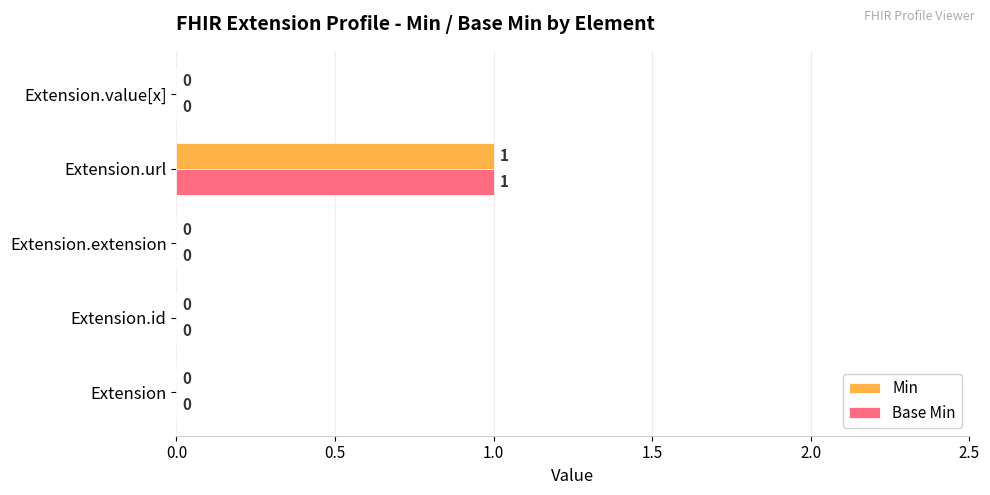

Which label corresponds to the largest value in the chart?

Extension.url